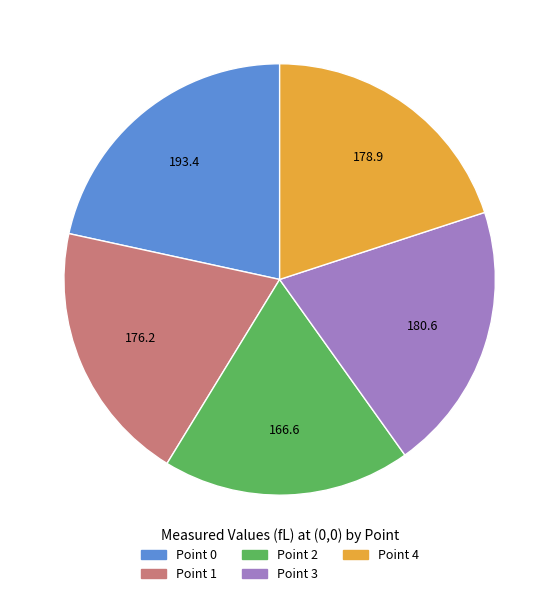

True or false: Point 2 accounts for 19% of the total.

True